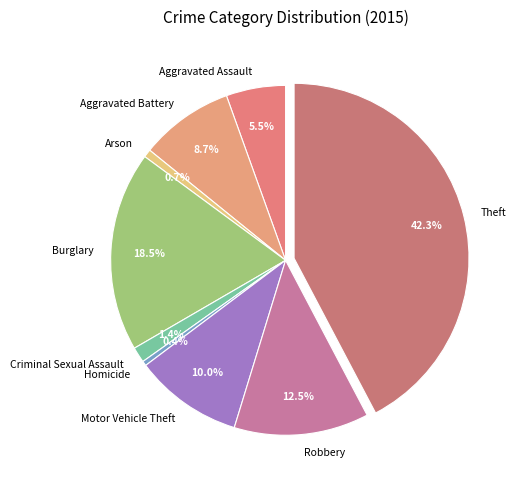

What percentage is the Theft slice, to the nearest percent?

42%